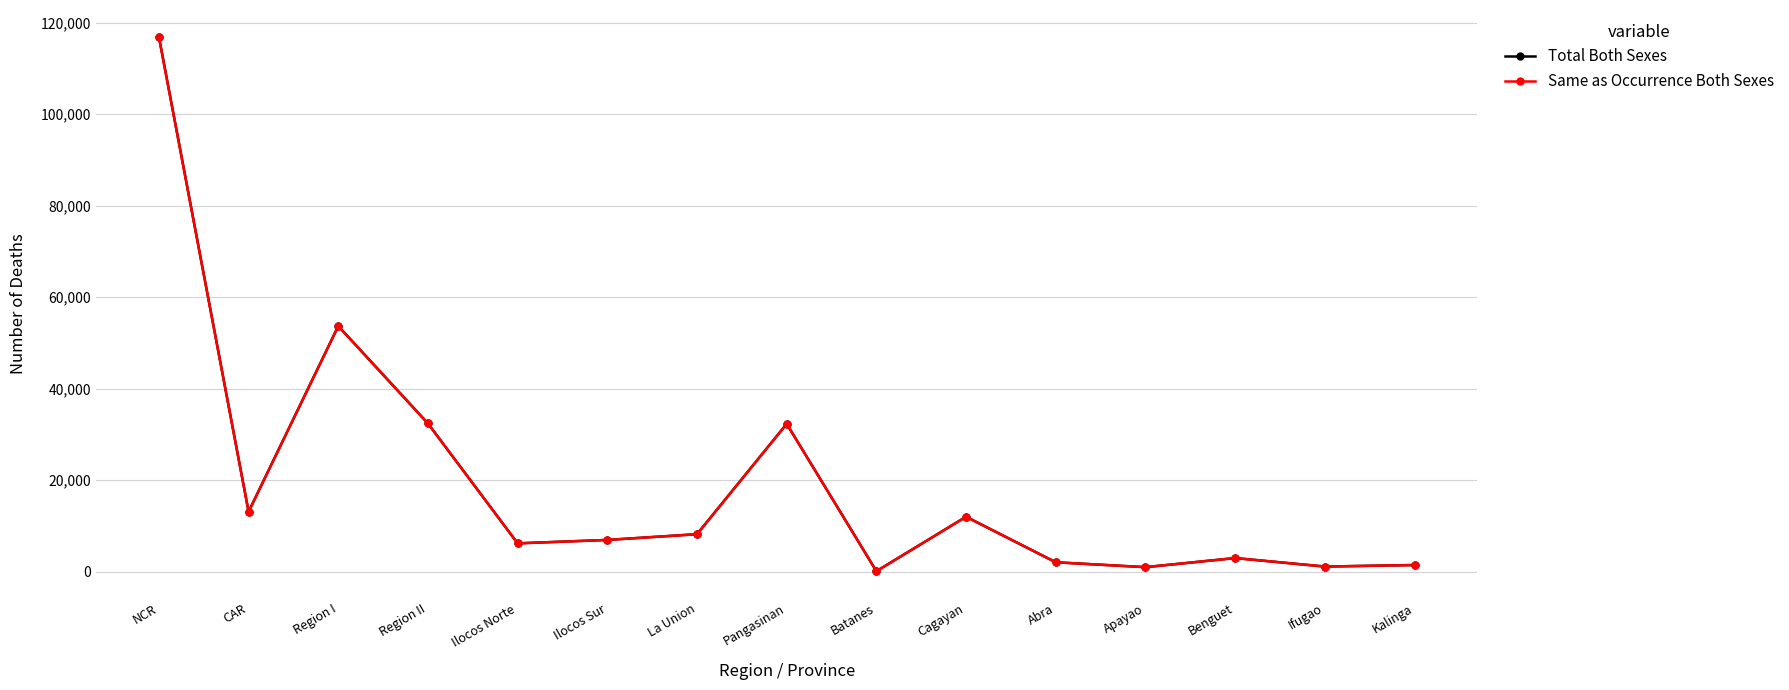

At which category does Same as Occurrence Both Sexes reach its first local peak?

Region I